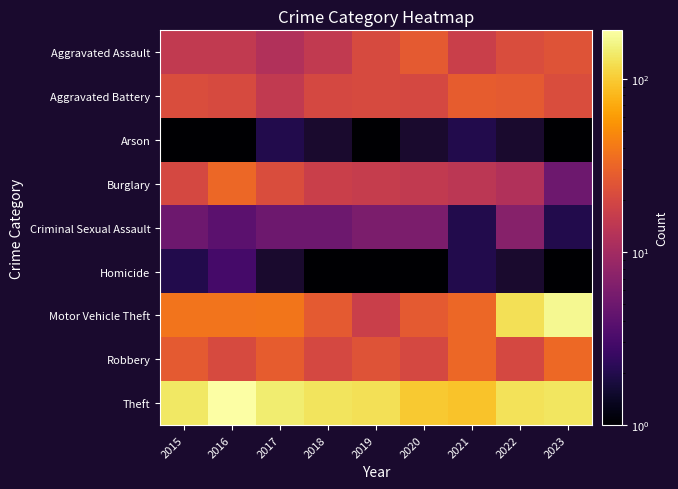

At which label does Robbery first exceed 24?

2015